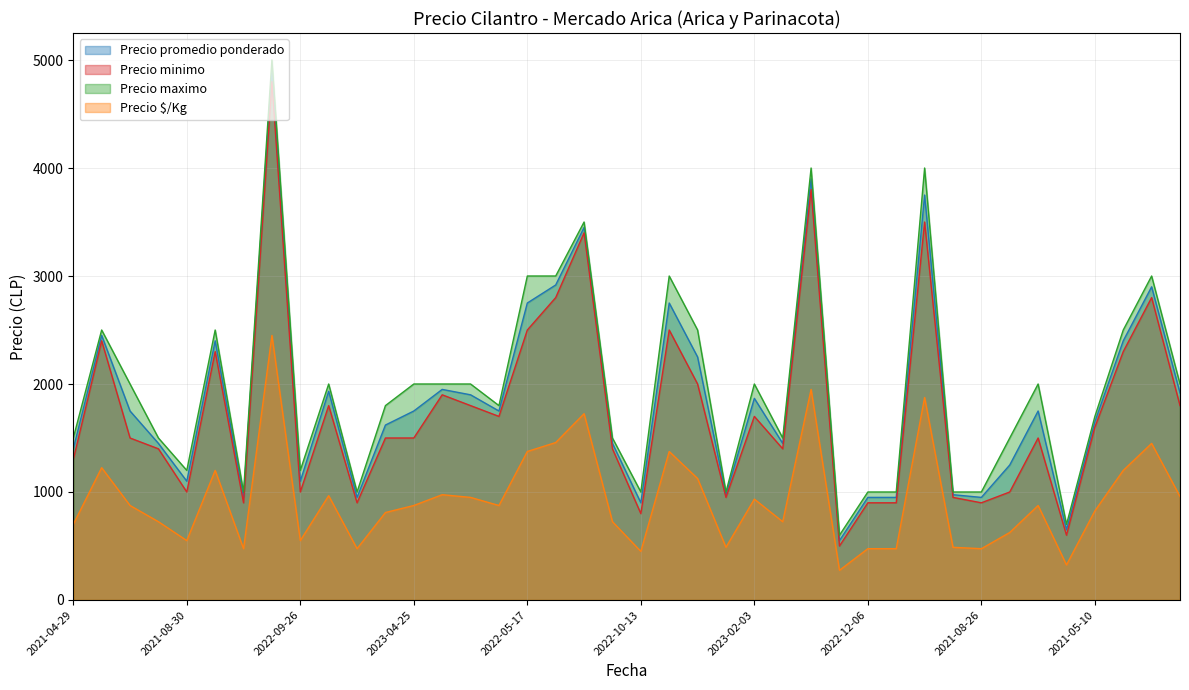

What is the value of the Precio promedio ponderado point at the 12th from the left?

1620